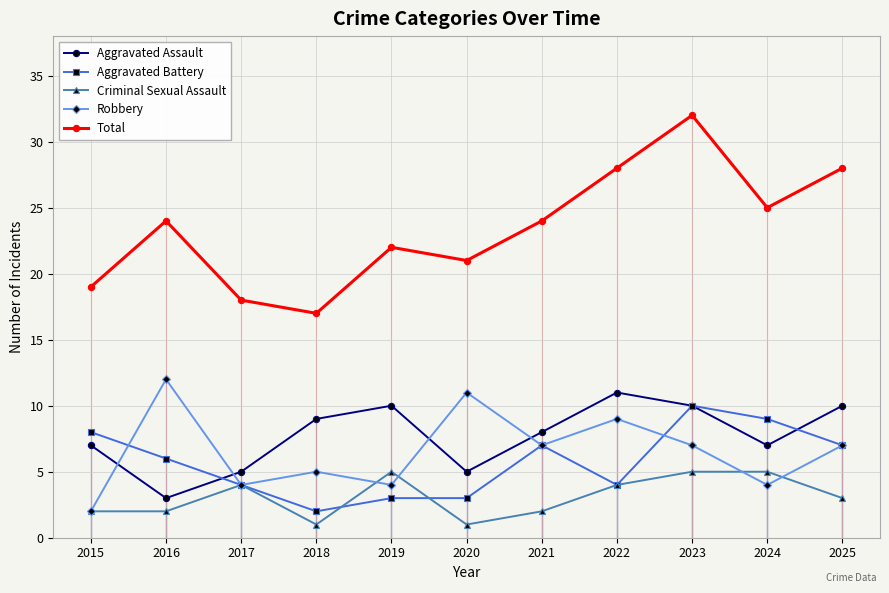

How many lines are shown in the chart?

5